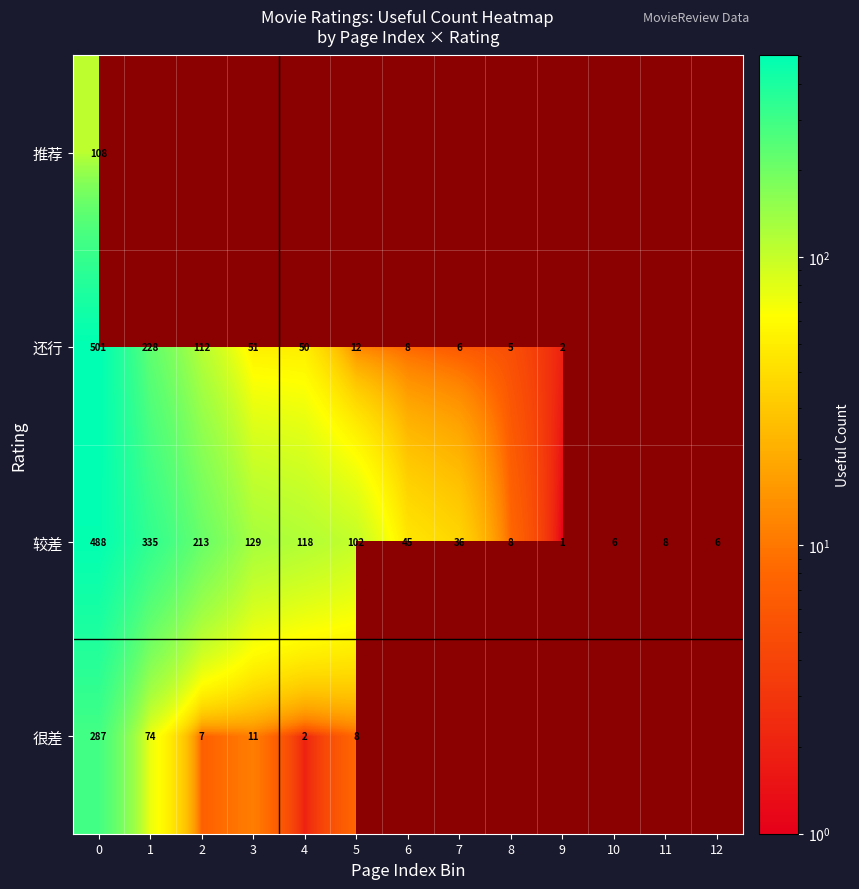

Count the number of data series in this chart.

4